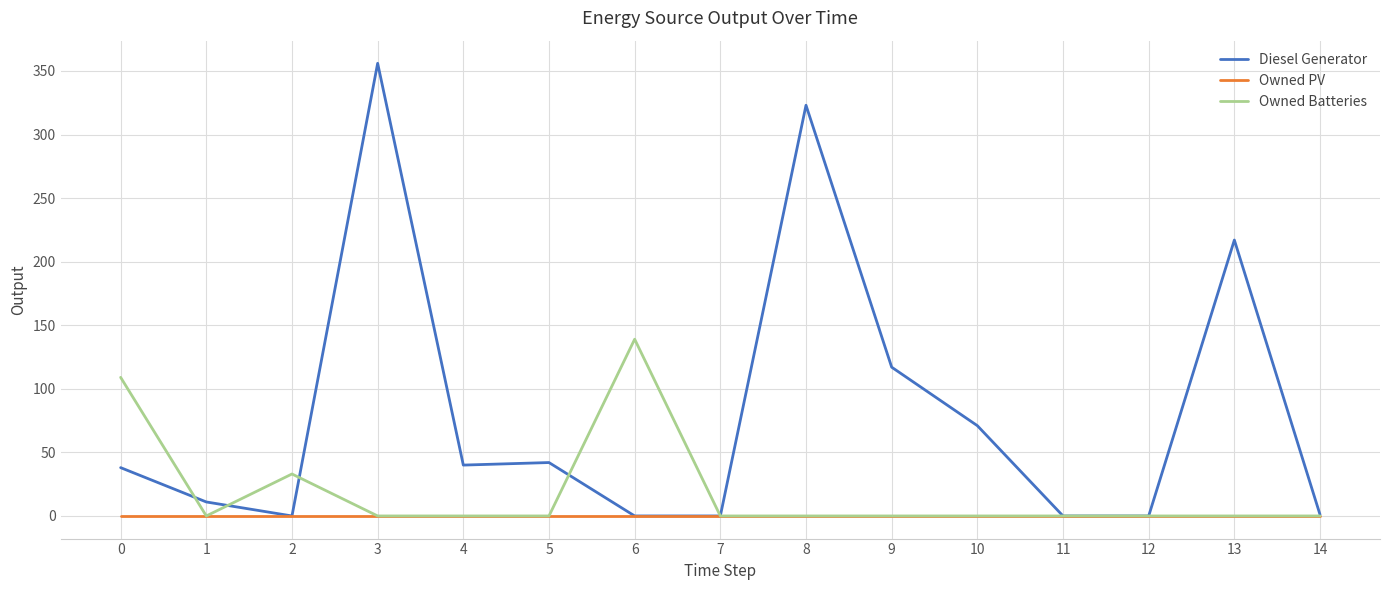

At which category is the sum across all series the highest?

3